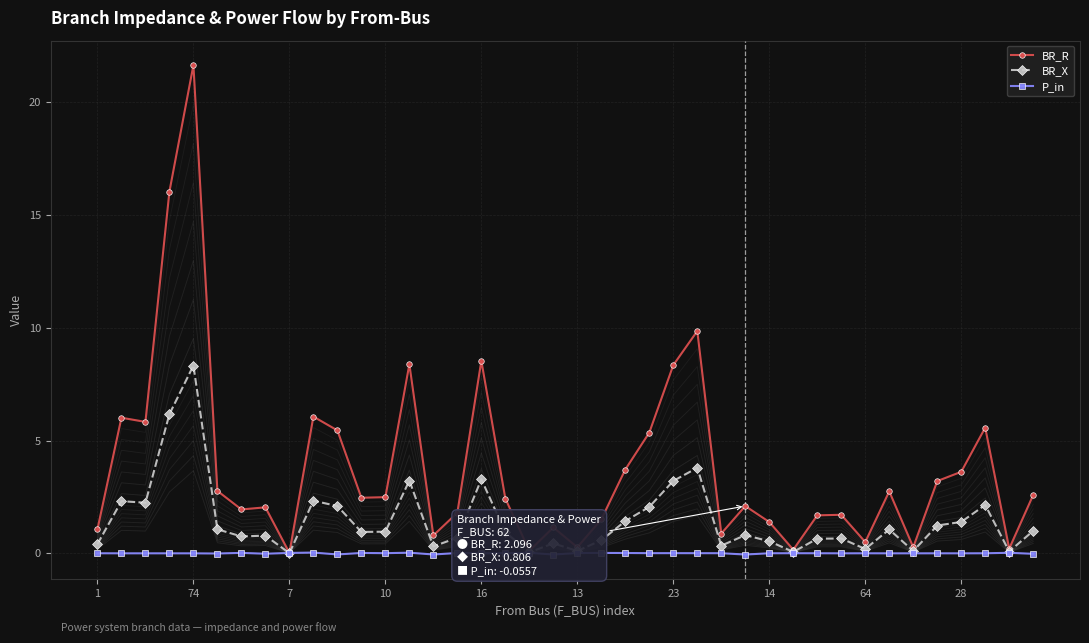

True or false: P_in has more than 1 interior local peaks.

True